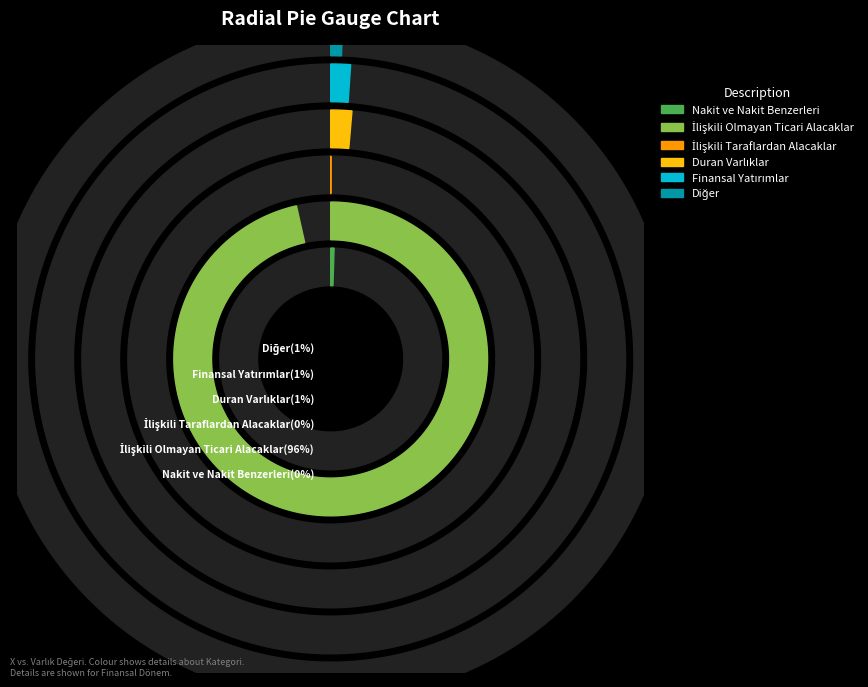

Is it true that Nakit ve Nakit Benzerleri is 1% of the pie?

False